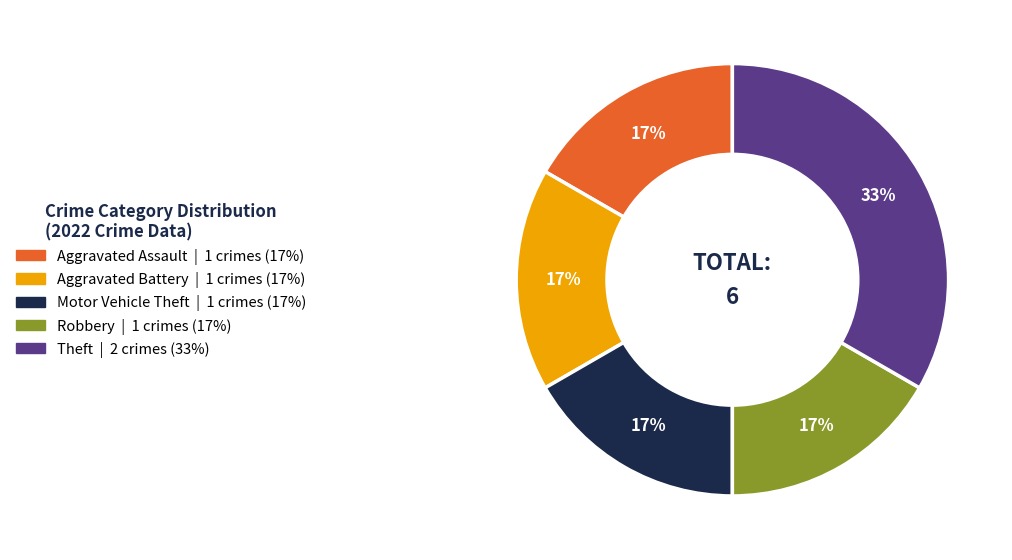

Is the sum of Aggravated Battery | 1 crimes (17%) and Motor Vehicle Theft | 1 crimes (17%) greater than half?

No